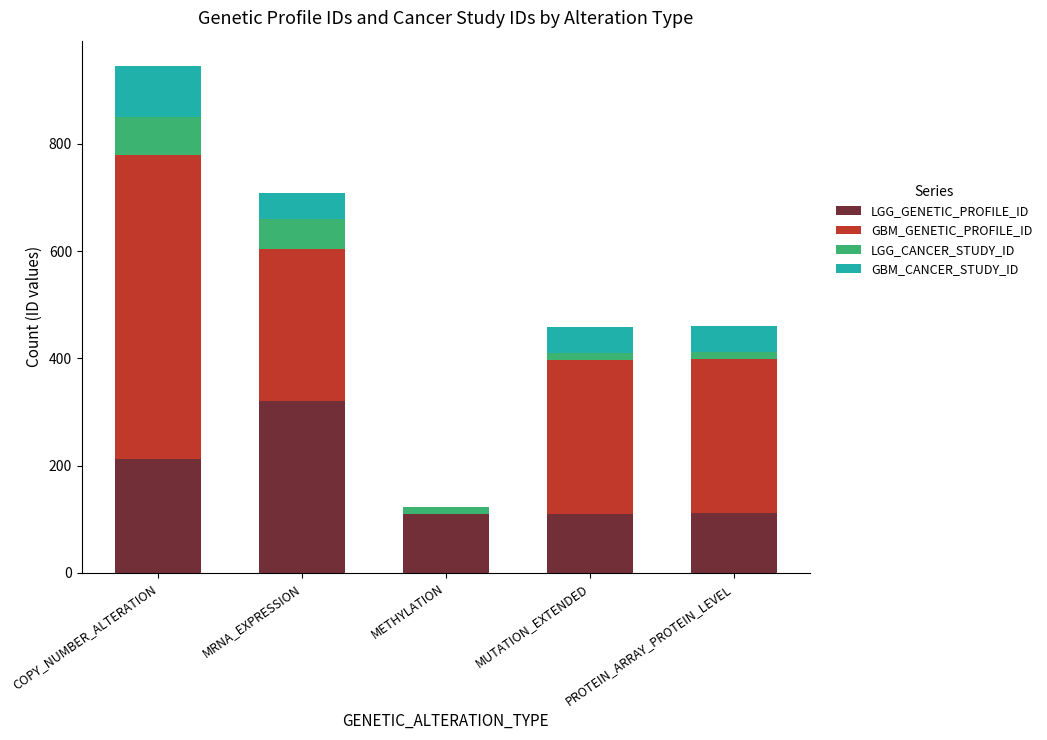

At which category is the sum across all series the highest?

COPY_NUMBER_ALTERATION